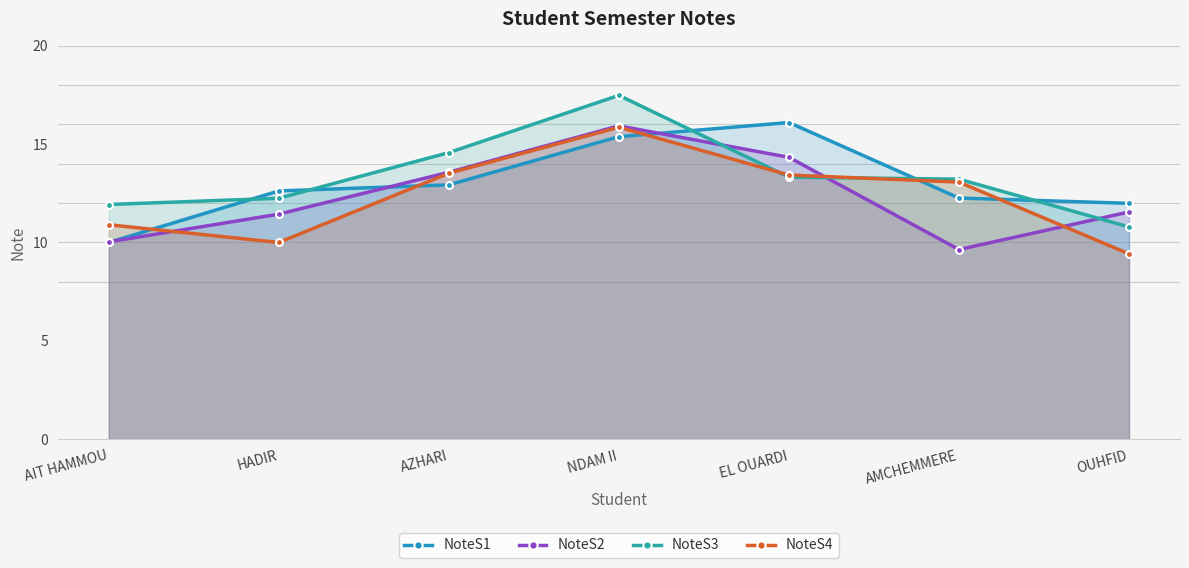

How many values in the NoteS2 series are below 11?

2